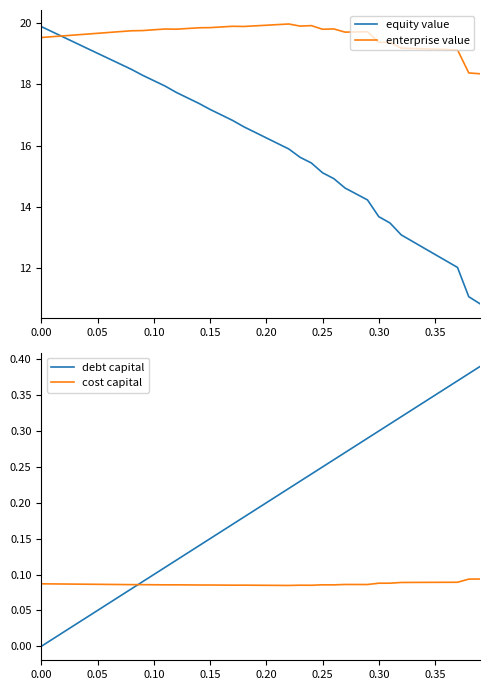

What is the difference between the highest and lowest values at 0.20?

19.8